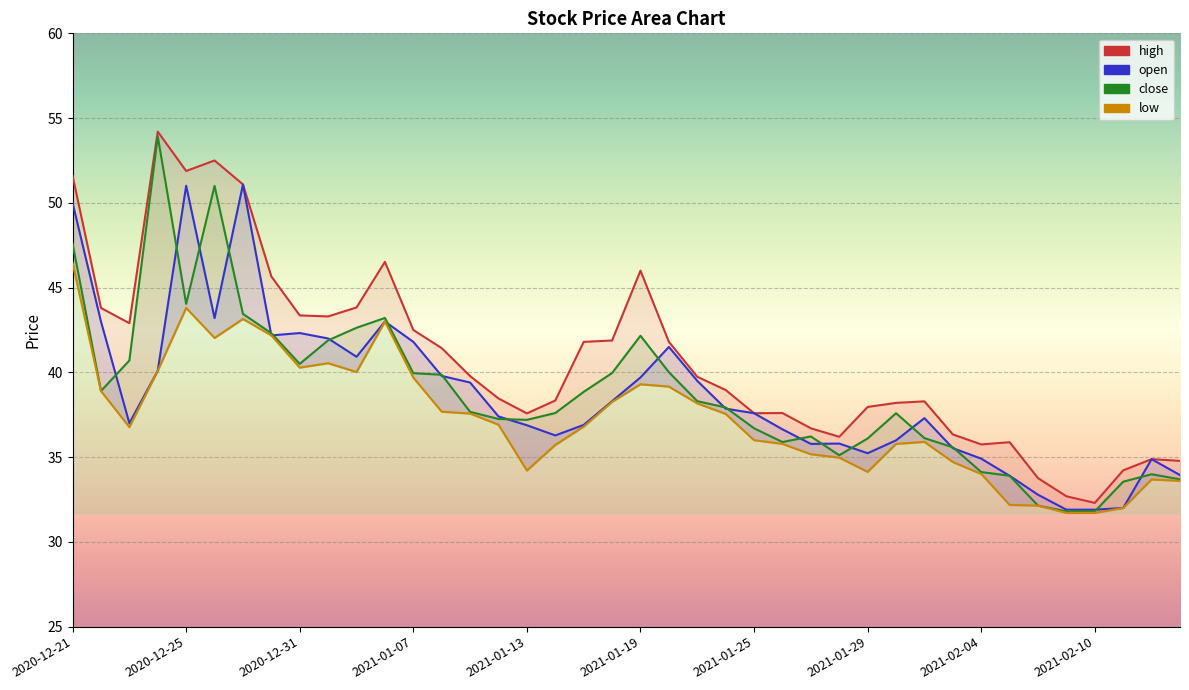

How many data points does each series have?

40